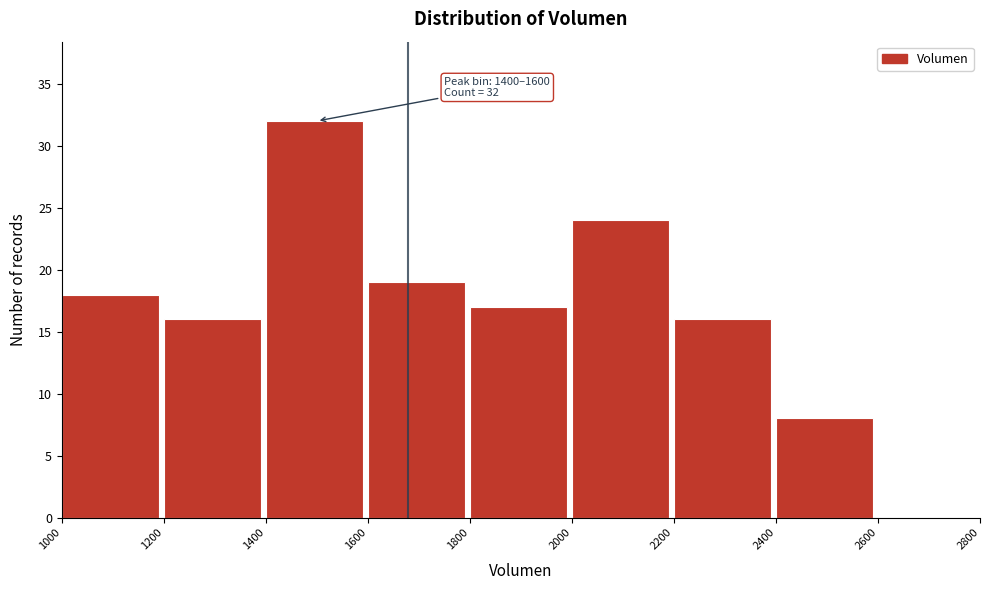

Which range on the x-axis has the tallest bar?

1400 to 1600